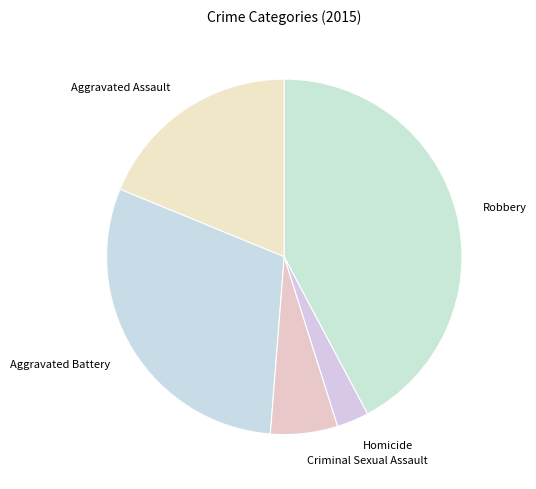

Is the sum of Aggravated Battery and Robbery greater than half?

Yes